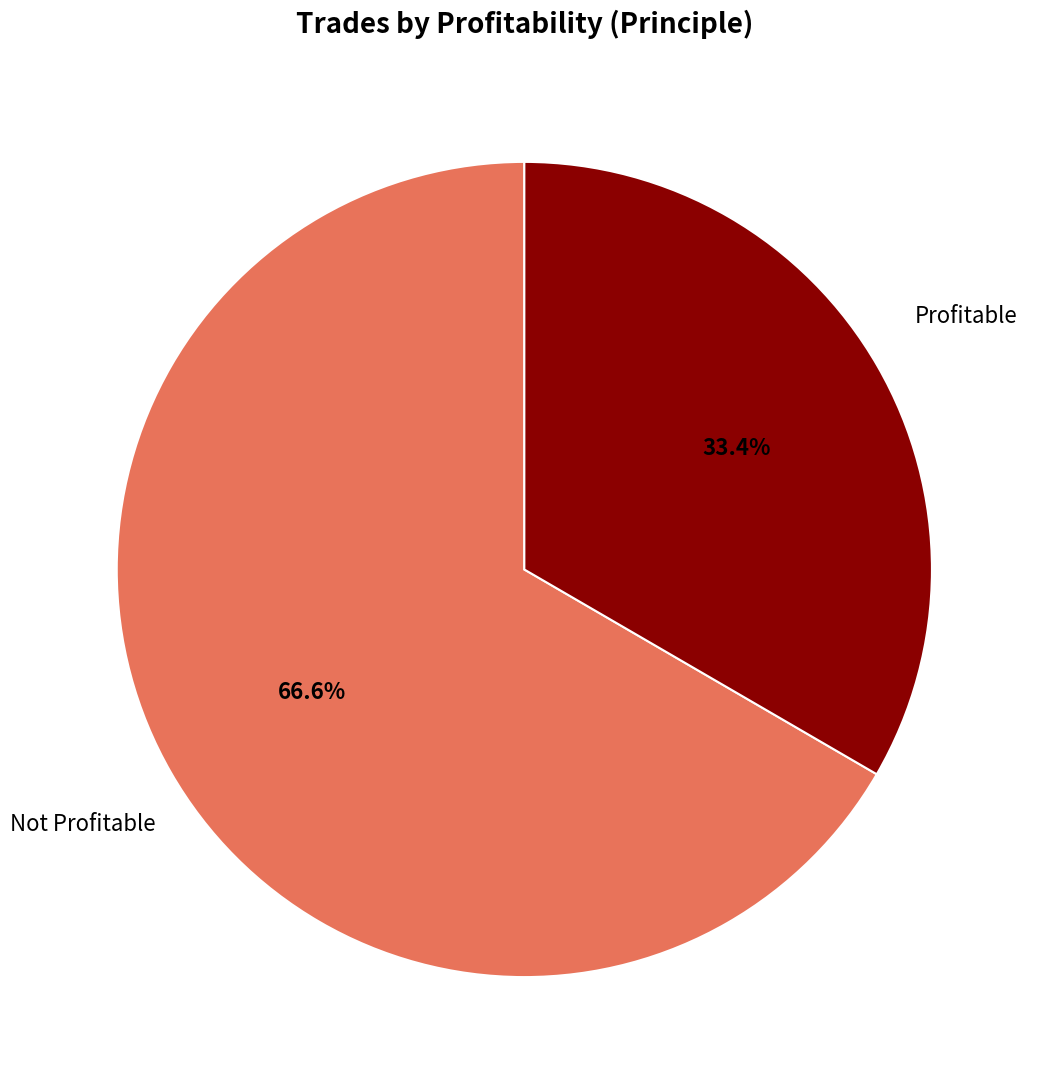

Rank the categories by value from lowest to highest.

Profitable, Not Profitable